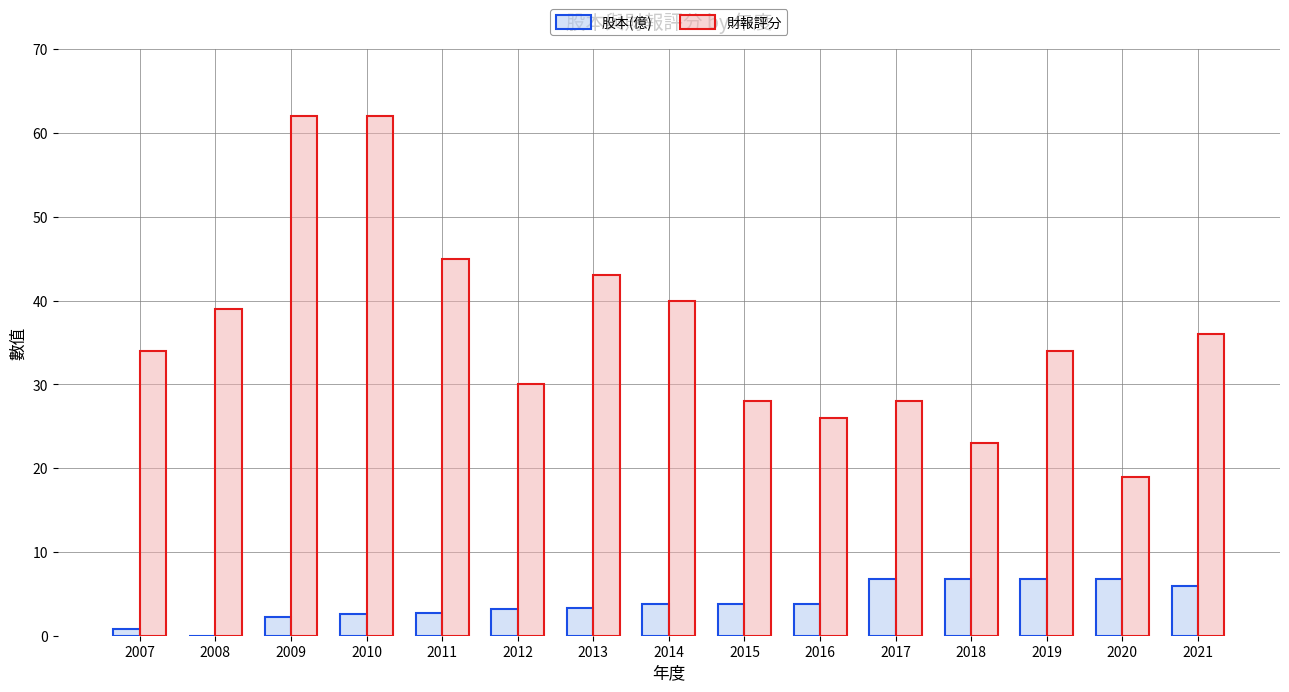

True or false: 財報評分 has a value of 62.0 at 2009.

True